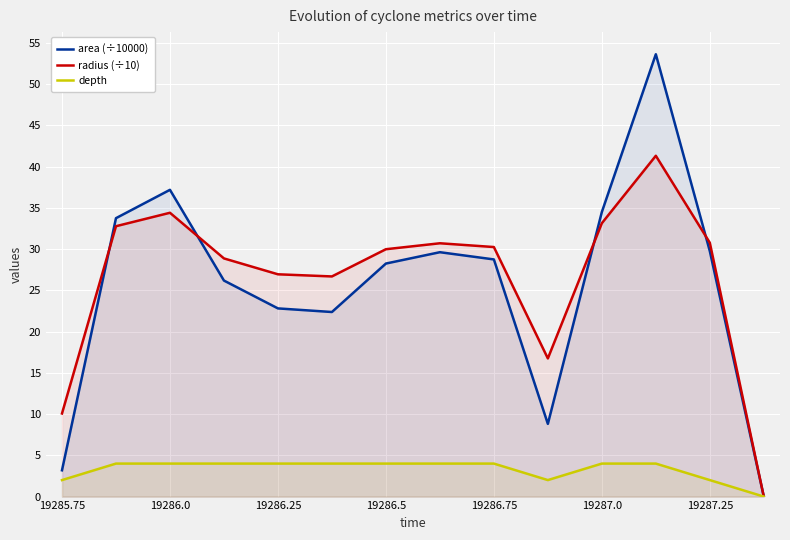

How many interior local valleys does the depth series have?

1